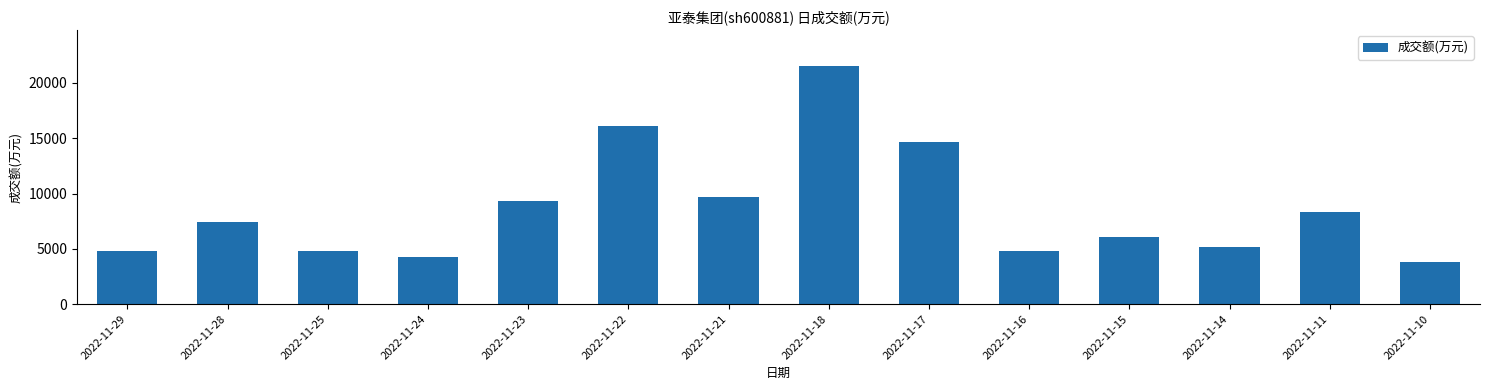

The chart shows a value of 5349 at 2022-11-11. True or false?

False